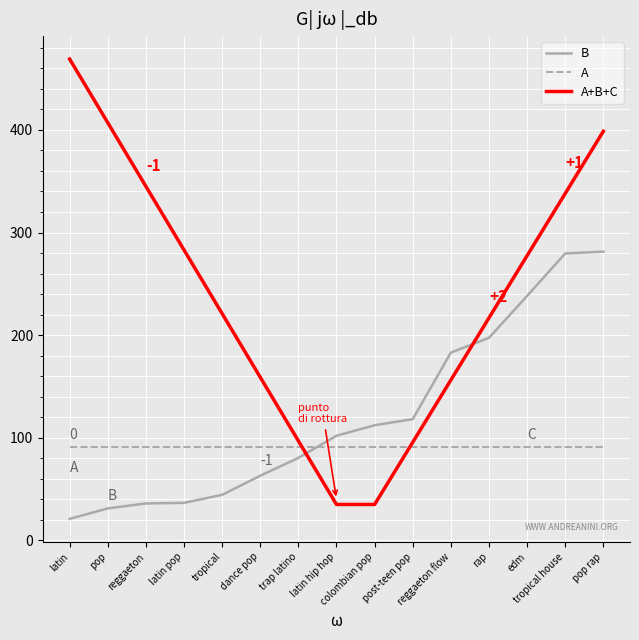

What is the total value across all series at post-teen pop?

305.0